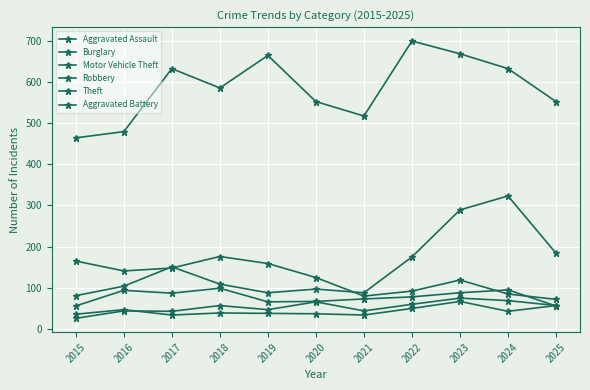

What is the value of the Robbery point at the 6th from the left?

67